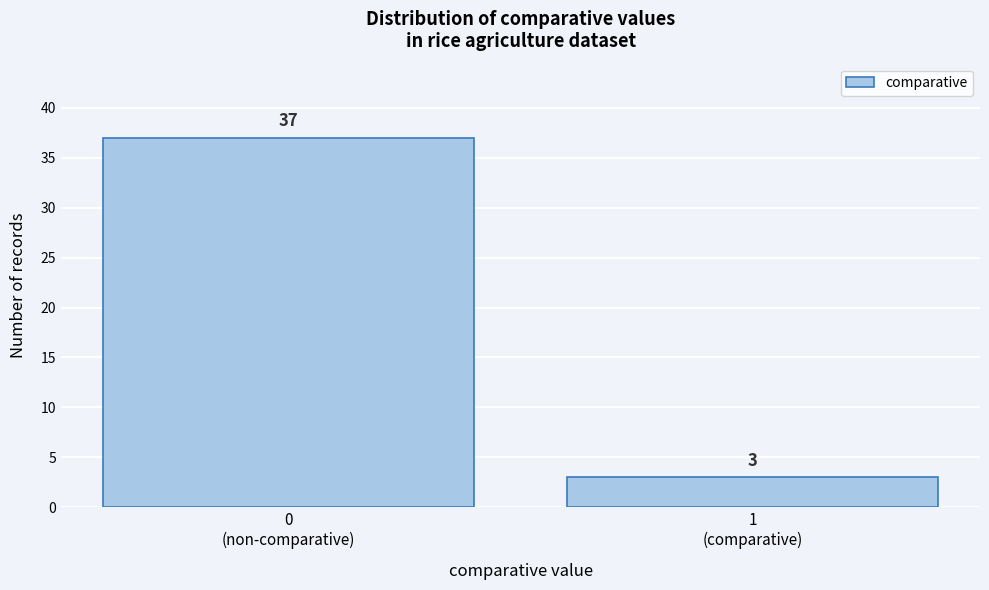

Reading left to right, list all the values displayed in this chart.

37	3